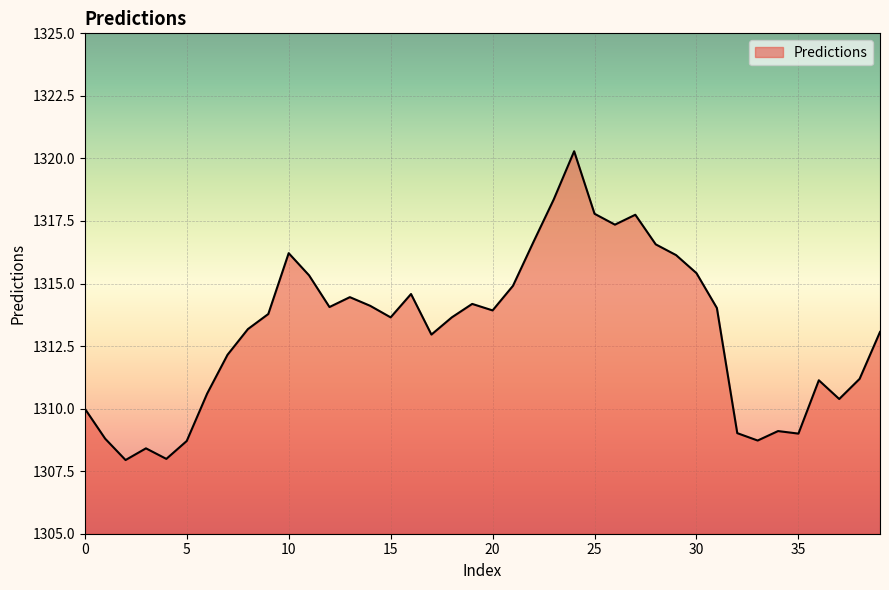

What is the smallest value displayed?

1307.9